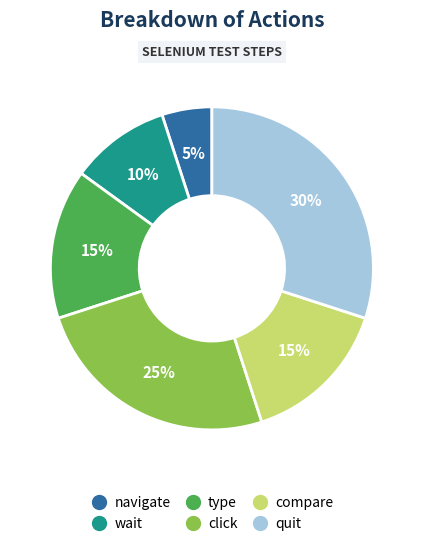

Is it true that quit is 30% of the pie?

True